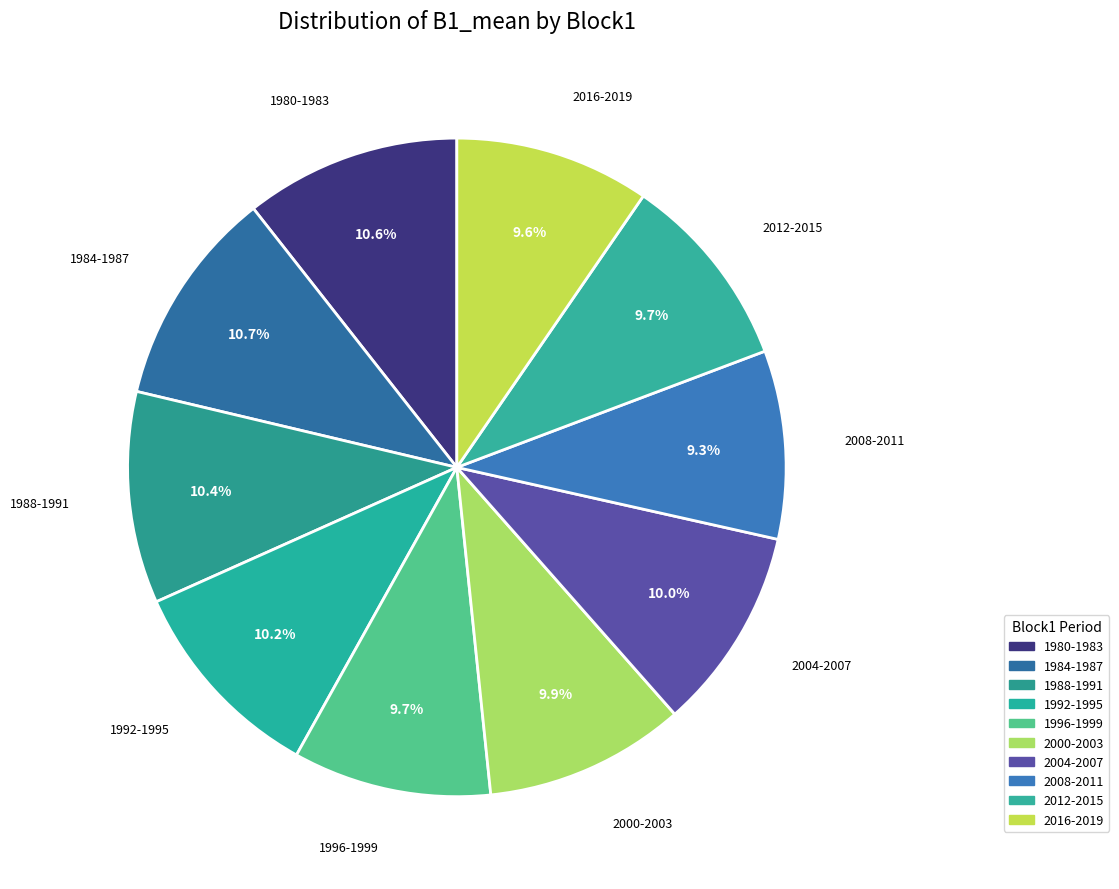

Which category has the smallest portion of the pie?

2008-2011